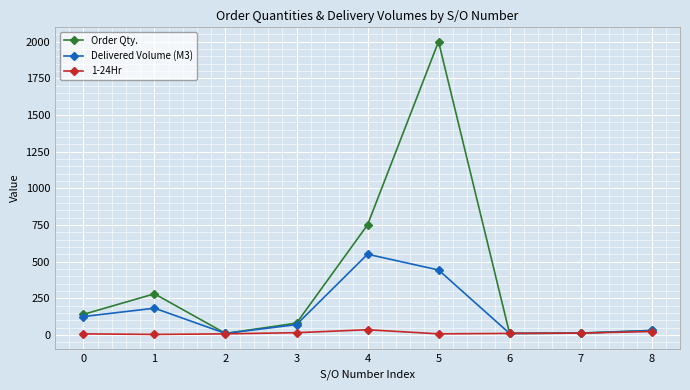

Between 1 and 7, which series saw the biggest shift?

Order Qty.